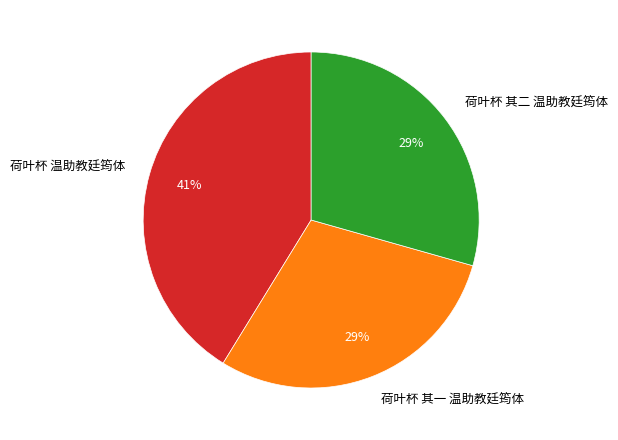

Which has a higher value, 荷叶杯 其一 温助教廷筠体 or 荷叶杯 温助教廷筠体?

荷叶杯 温助教廷筠体